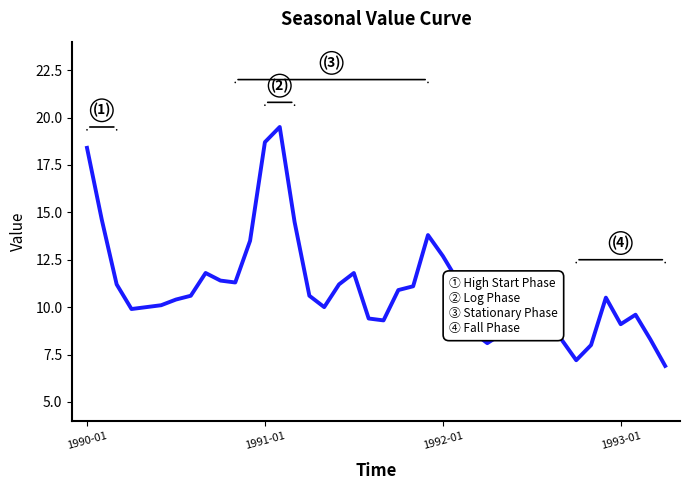

What is the smallest value displayed?

6.9